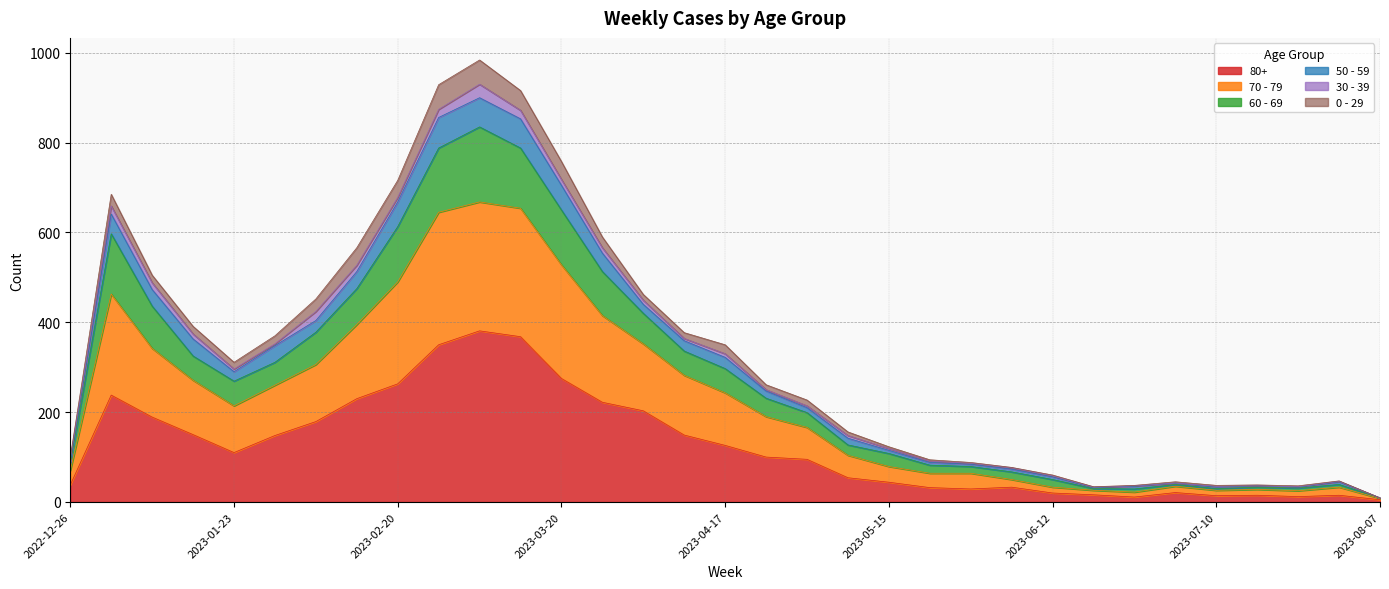

What is the difference between the maximum and minimum values in the 80+ series?

376